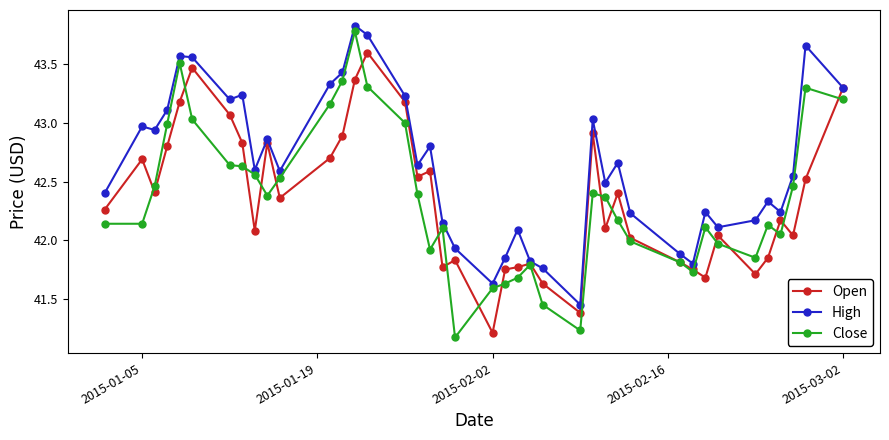

True or false: High and Close intersect in this chart.

False